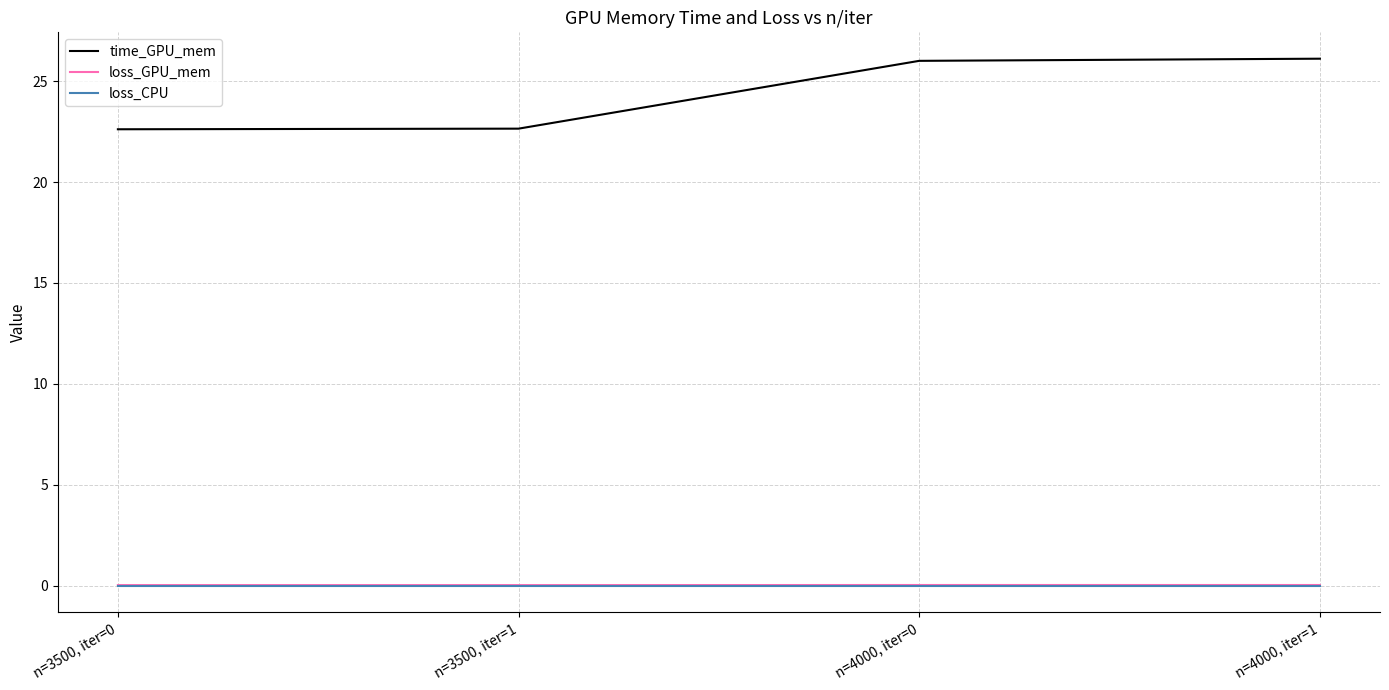

What is the greatest value displayed?

26.1